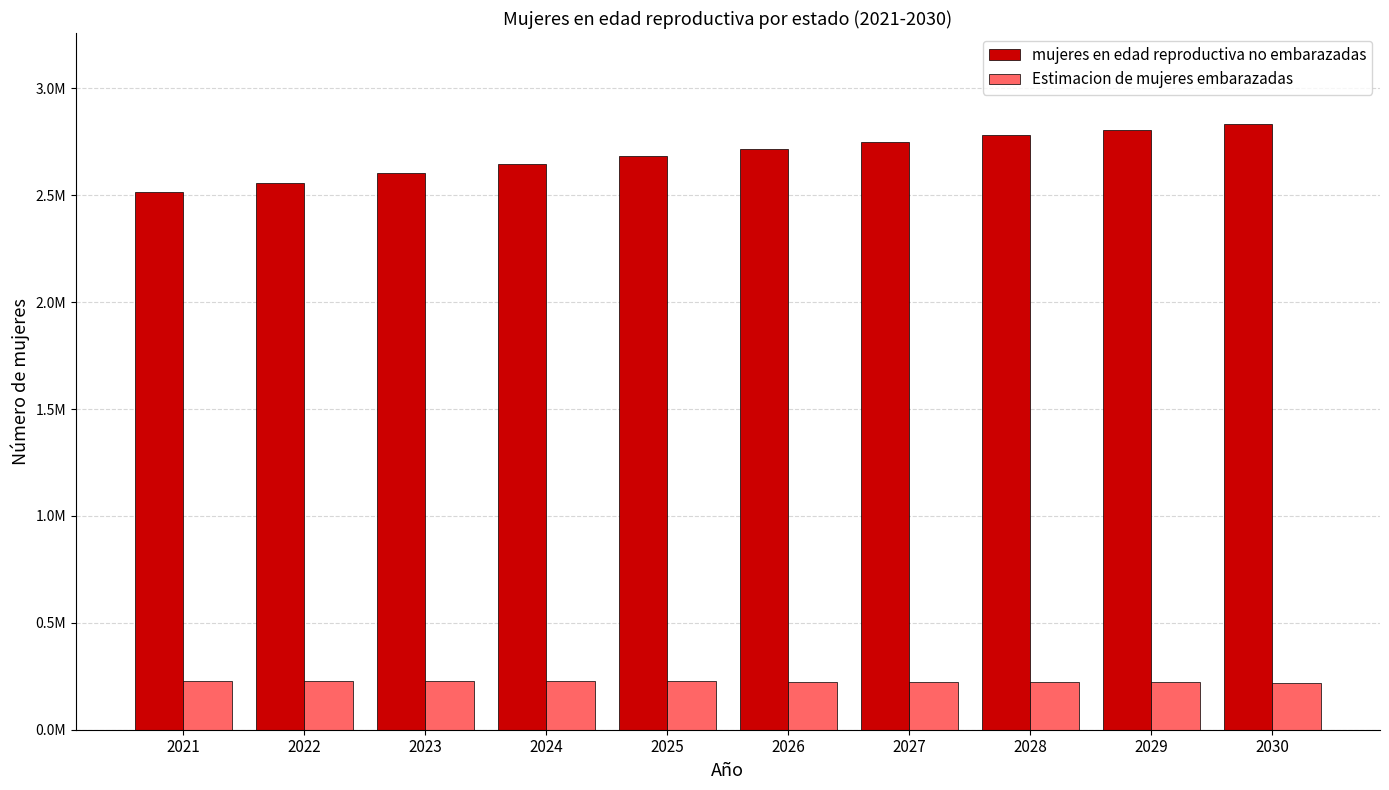

Are the bars horizontal?

No